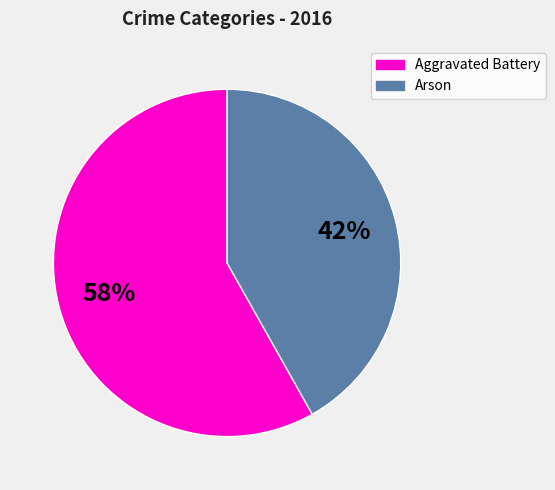

To the nearest percent, what is the average slice percentage?

50%